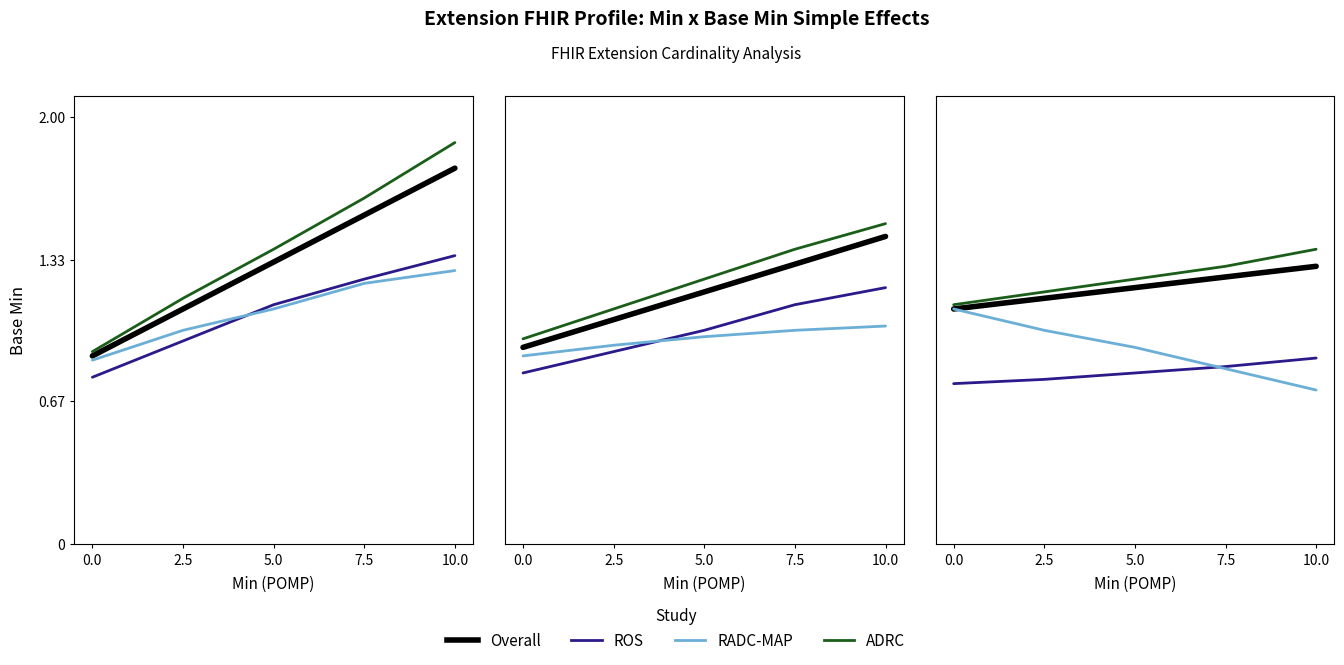

Is it true that ROS equals 0.9 at 10.0?

True